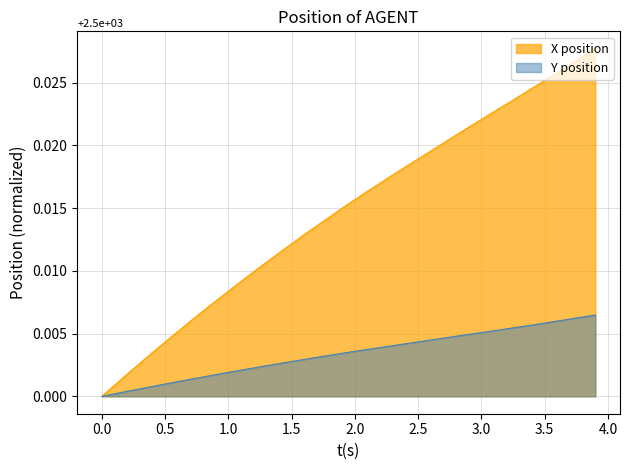

Which series has the largest total across all categories?

X position